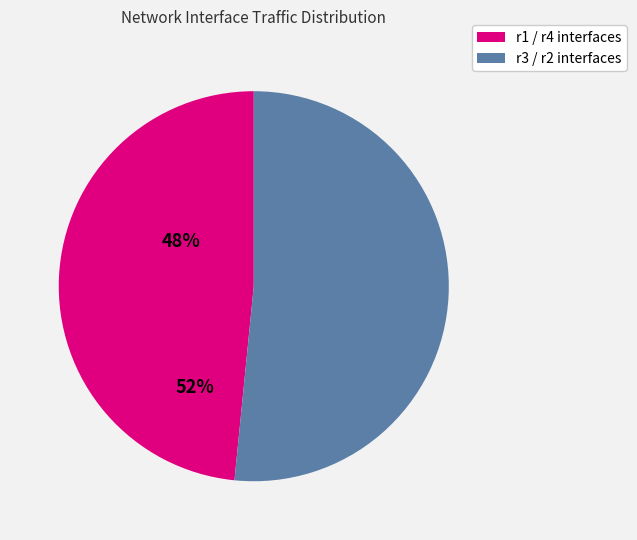

How many slices are in this pie chart?

2